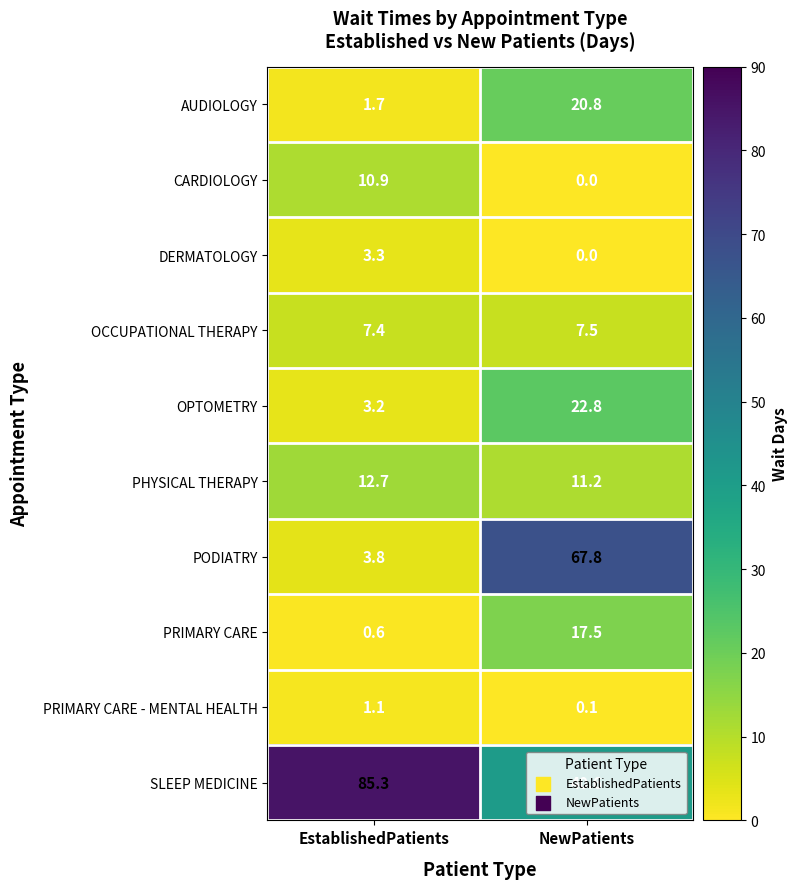

At which category does the chart reach its peak across all series?

EstablishedPatients